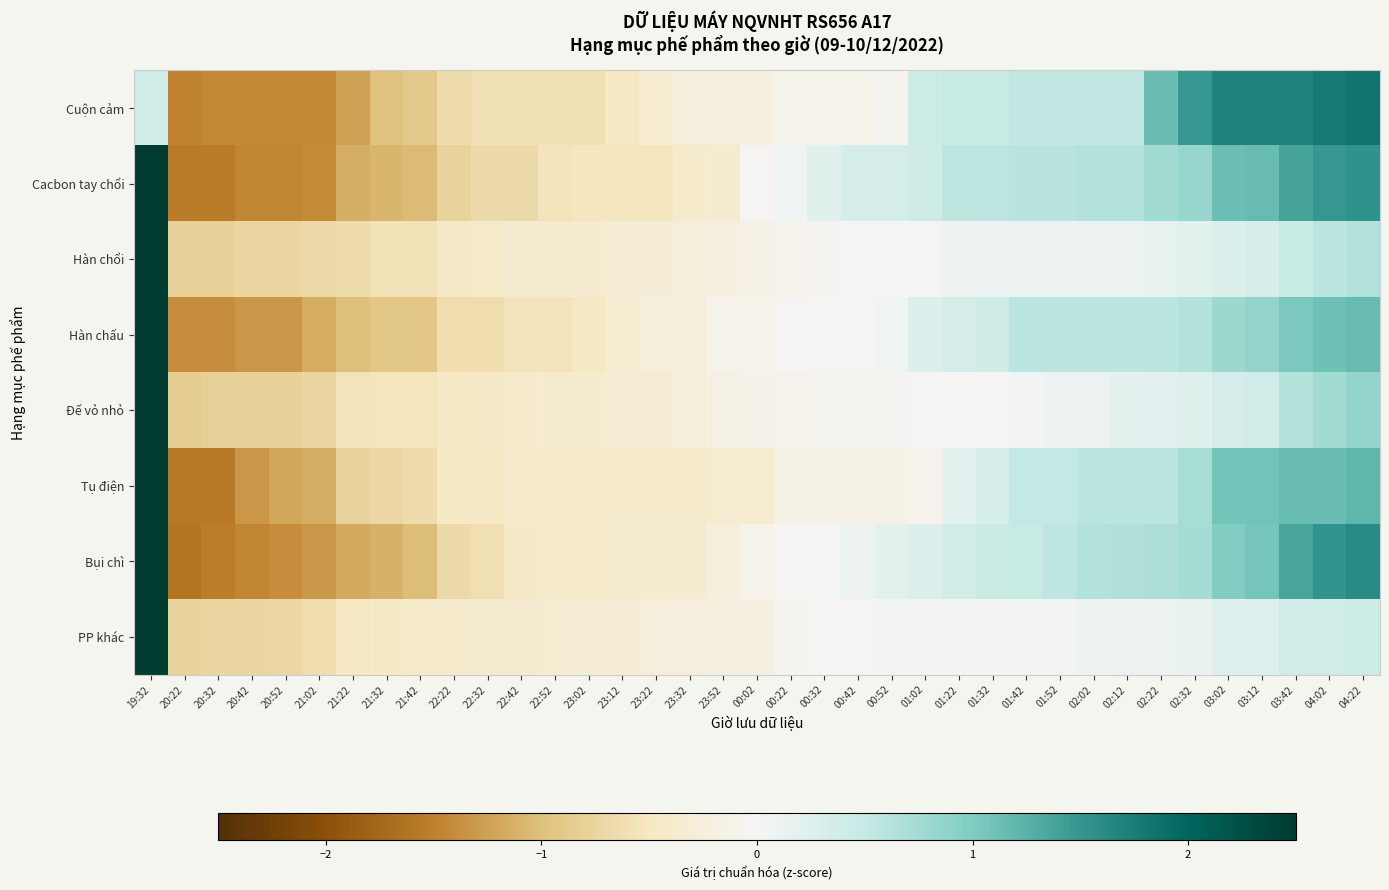

At which category is the sum across all series the highest?

19:32